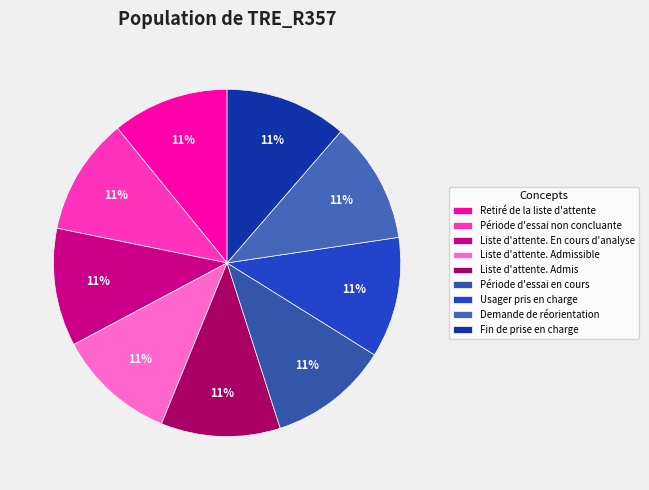

Is there any slice that represents more than half of the pie?

No